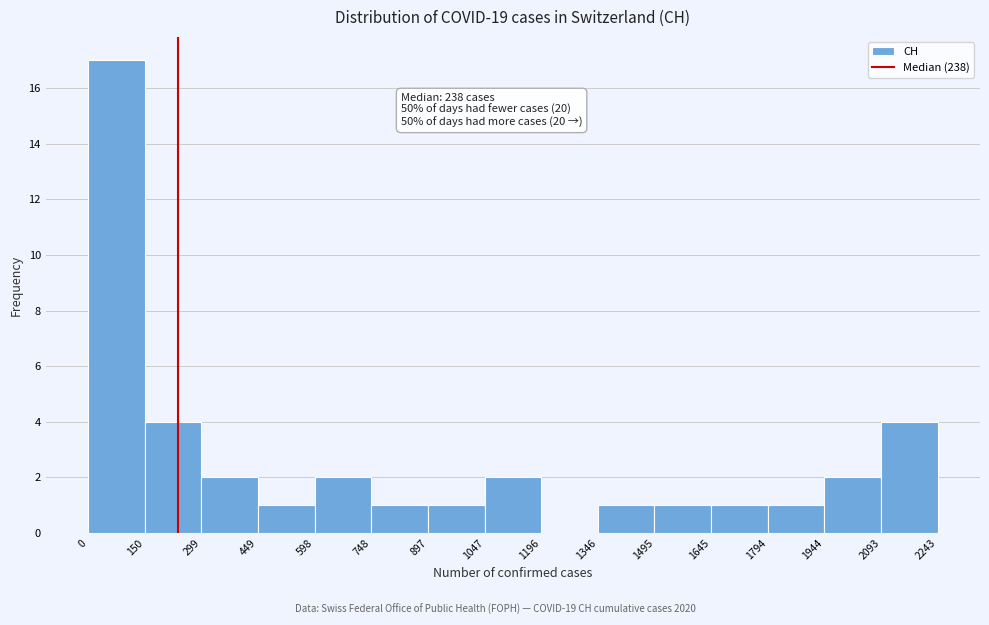

Over which range of the x-axis is the bar tallest?

0 to 150